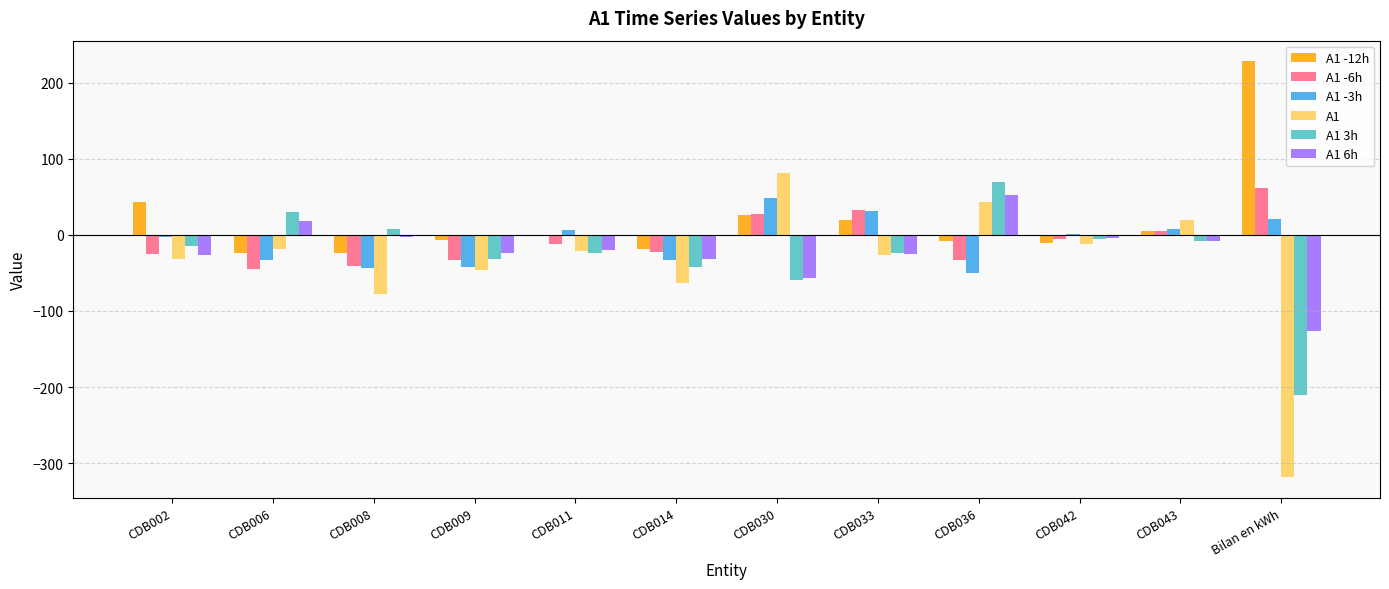

What value does the A1 -3h series have at CDB009?

-42.8